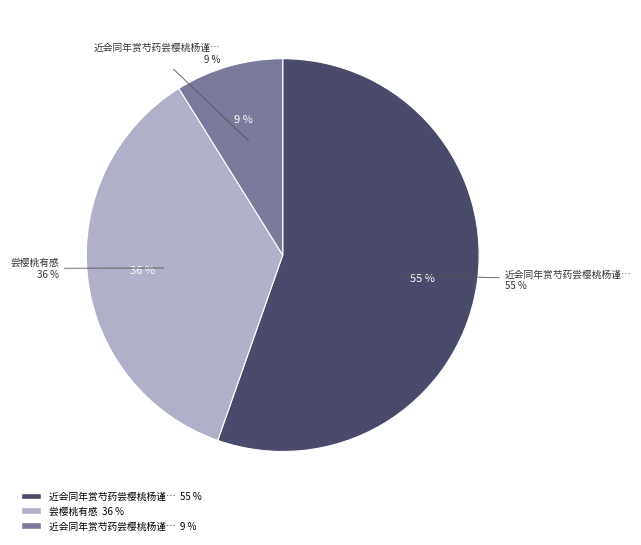

Rank the categories by value from highest to lowest.

近会同年赏芍药尝樱桃杨谨仲教授有诗次韵为谢兼简周孟觉知县, 尝樱桃有感, 近会同年赏芍药尝樱桃杨谨仲教授有诗次韵为